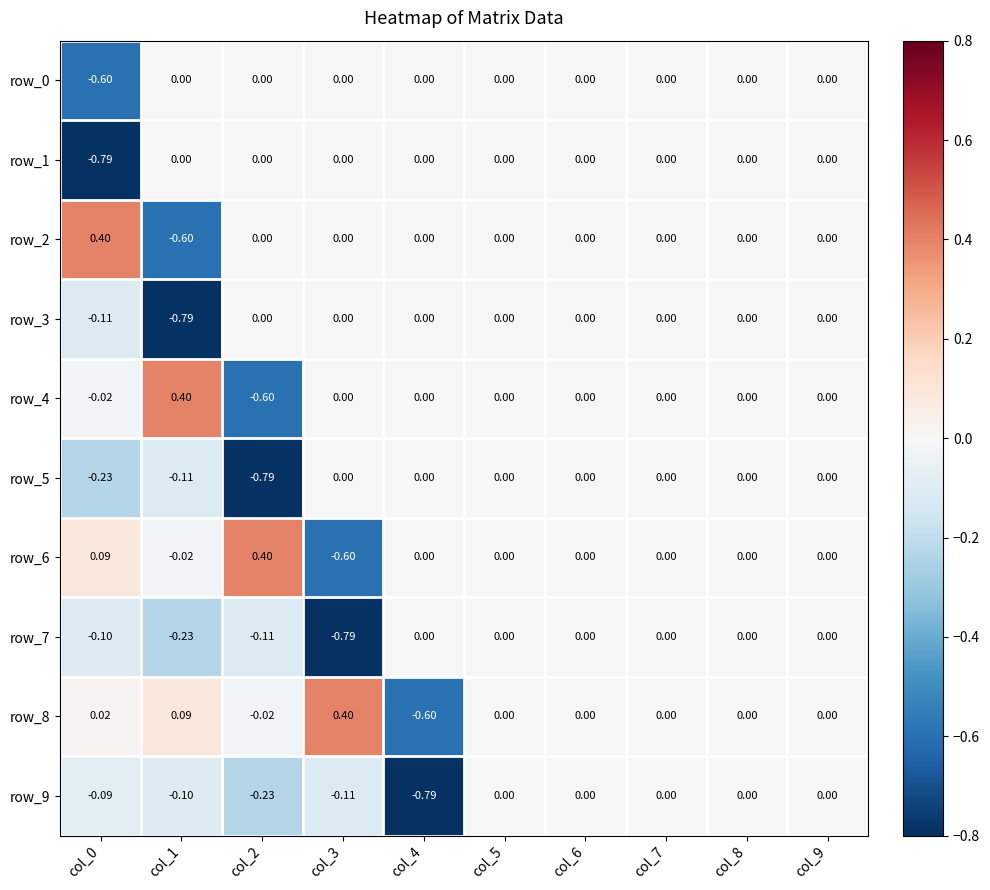

Is the value of row_1 at col_3 greater than the value of row_9 at col_1?

Yes